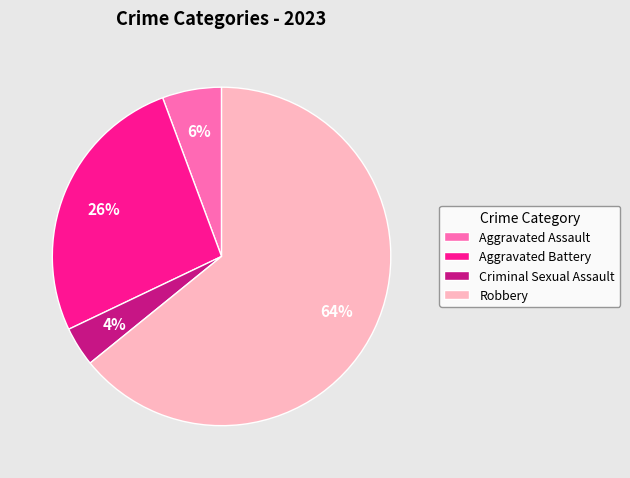

Is the sum of Aggravated Battery and Aggravated Assault greater than half?

No